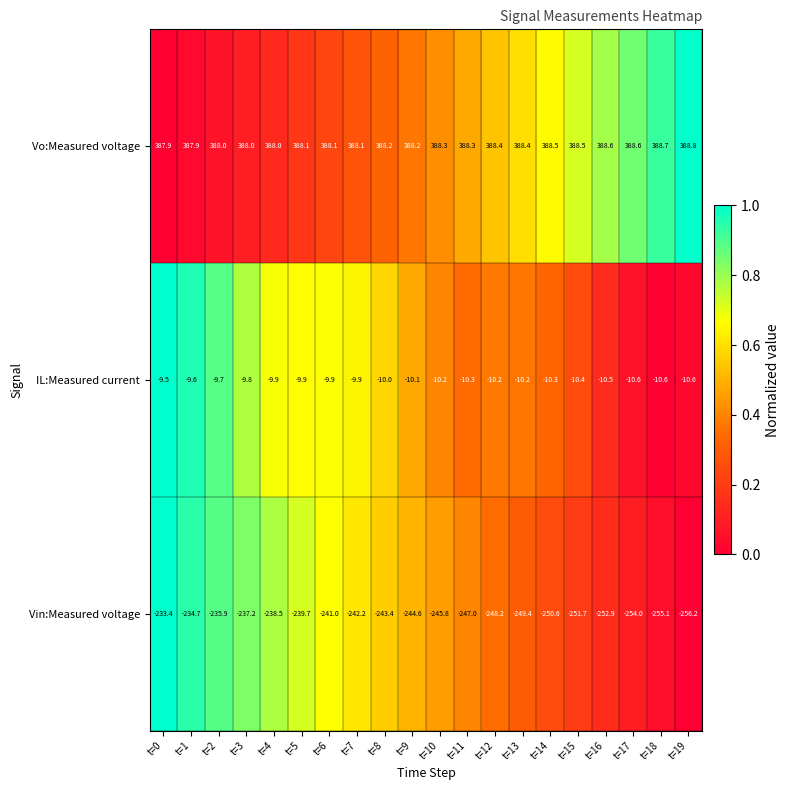

Rank the series by their maximum value, from lowest to highest.

Vin:Measured voltage, IL:Measured current, Vo:Measured voltage